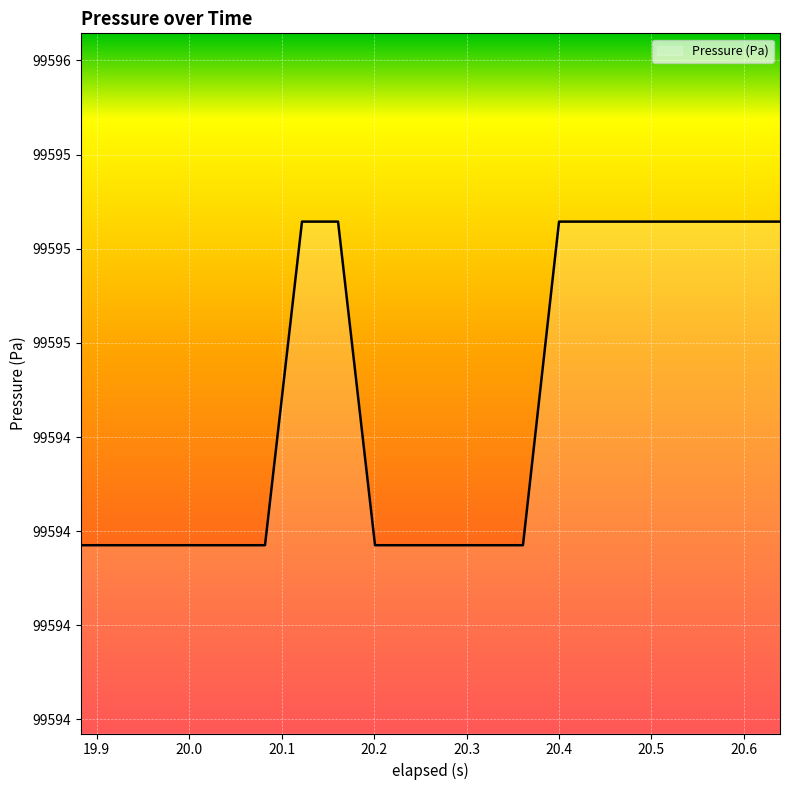

Does the chart have visible grid lines?

Yes